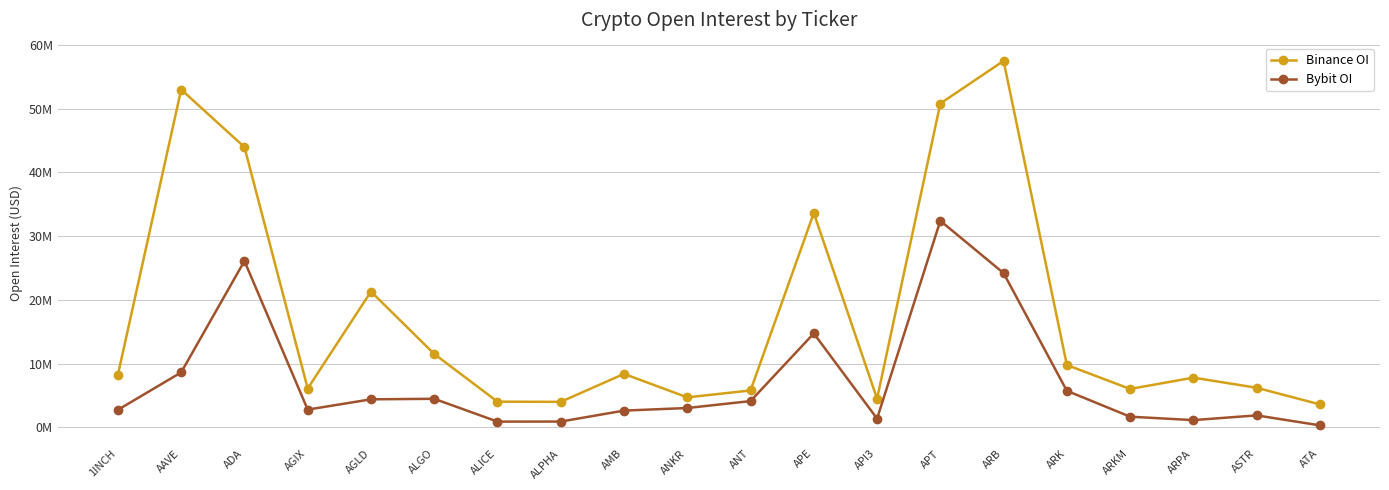

True or false: Bybit OI and Binance OI cross at least once.

False